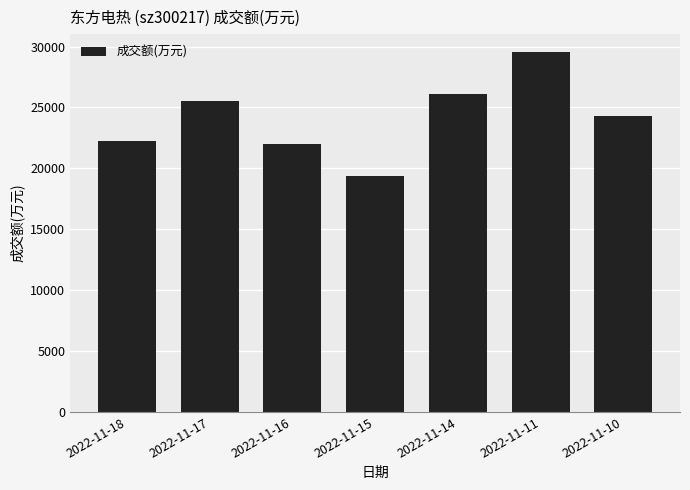

At which category does the chart reach its peak across all series?

2022-11-11